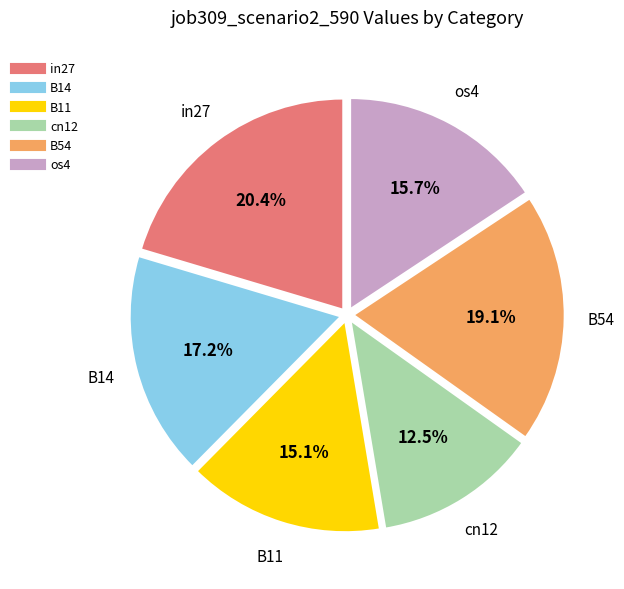

Is there any slice that represents more than half of the pie?

No